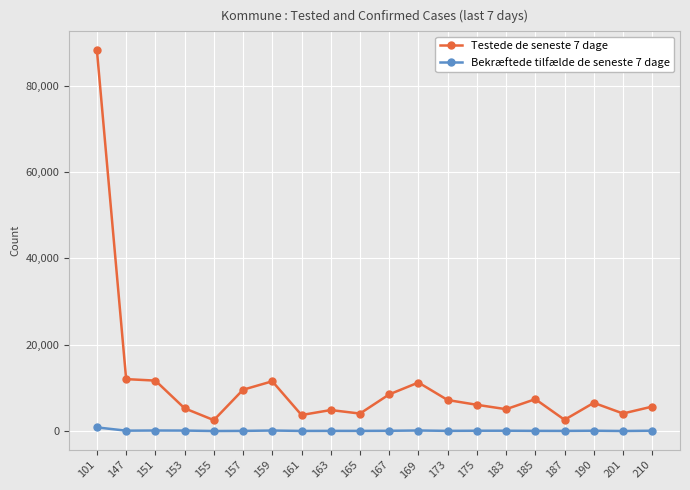

The value of Testede de seneste 7 dage at 169 is 11236. True or false?

True